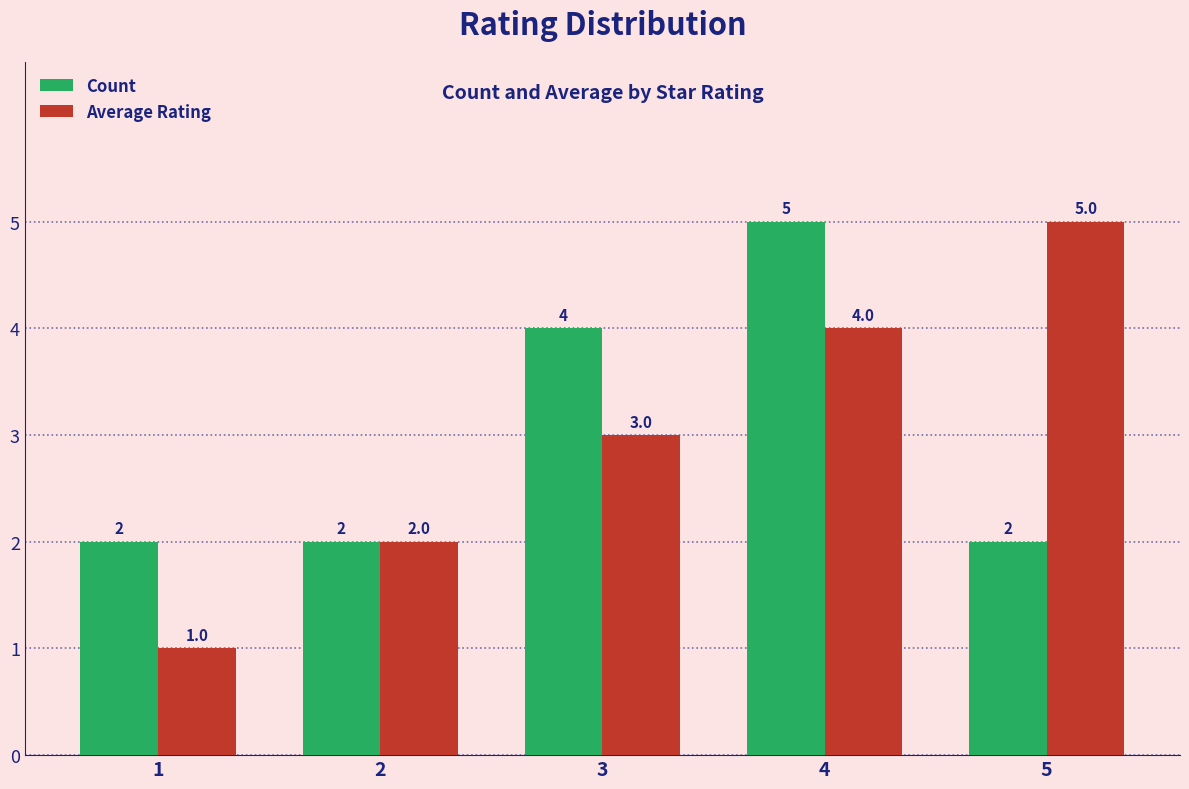

What is the difference between the highest and lowest values at 3?

1